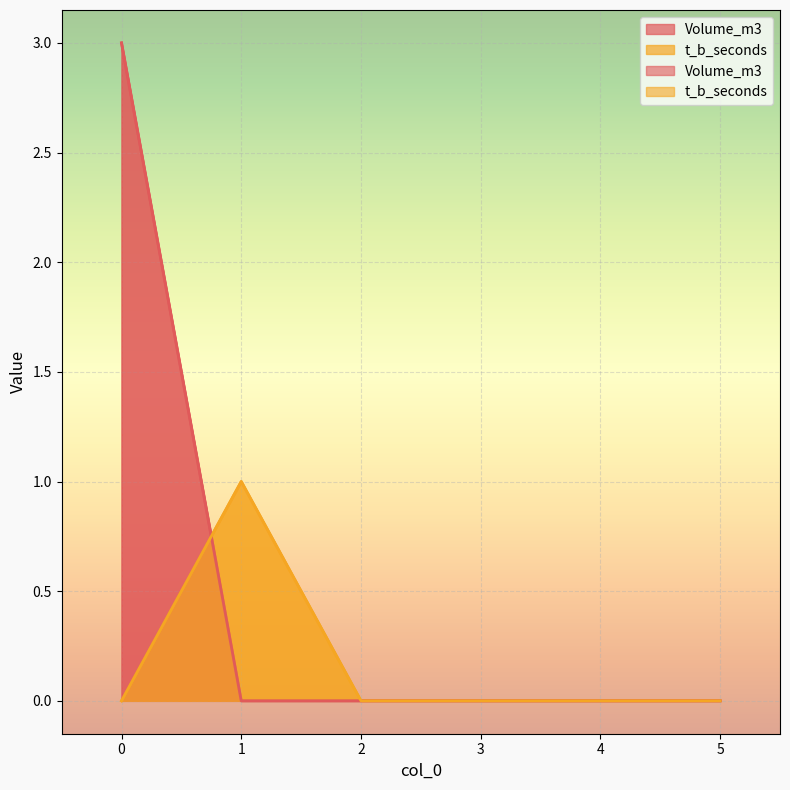

How many intersections are there between Volume_m3 and t_b_seconds?

1